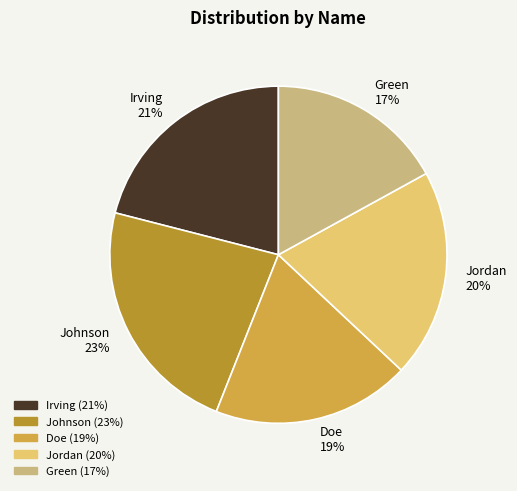

To the nearest percent, what percentage of the pie is Doe?

19%